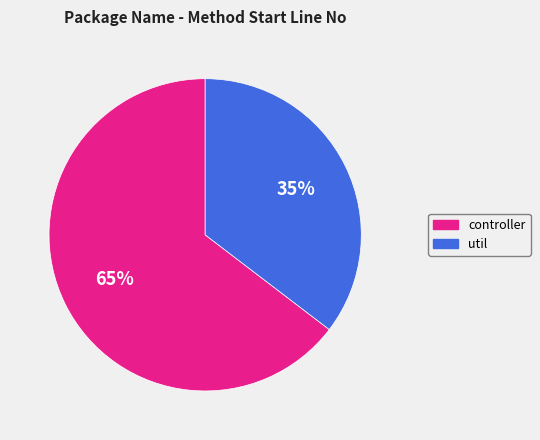

Does any single category account for the majority?

Yes